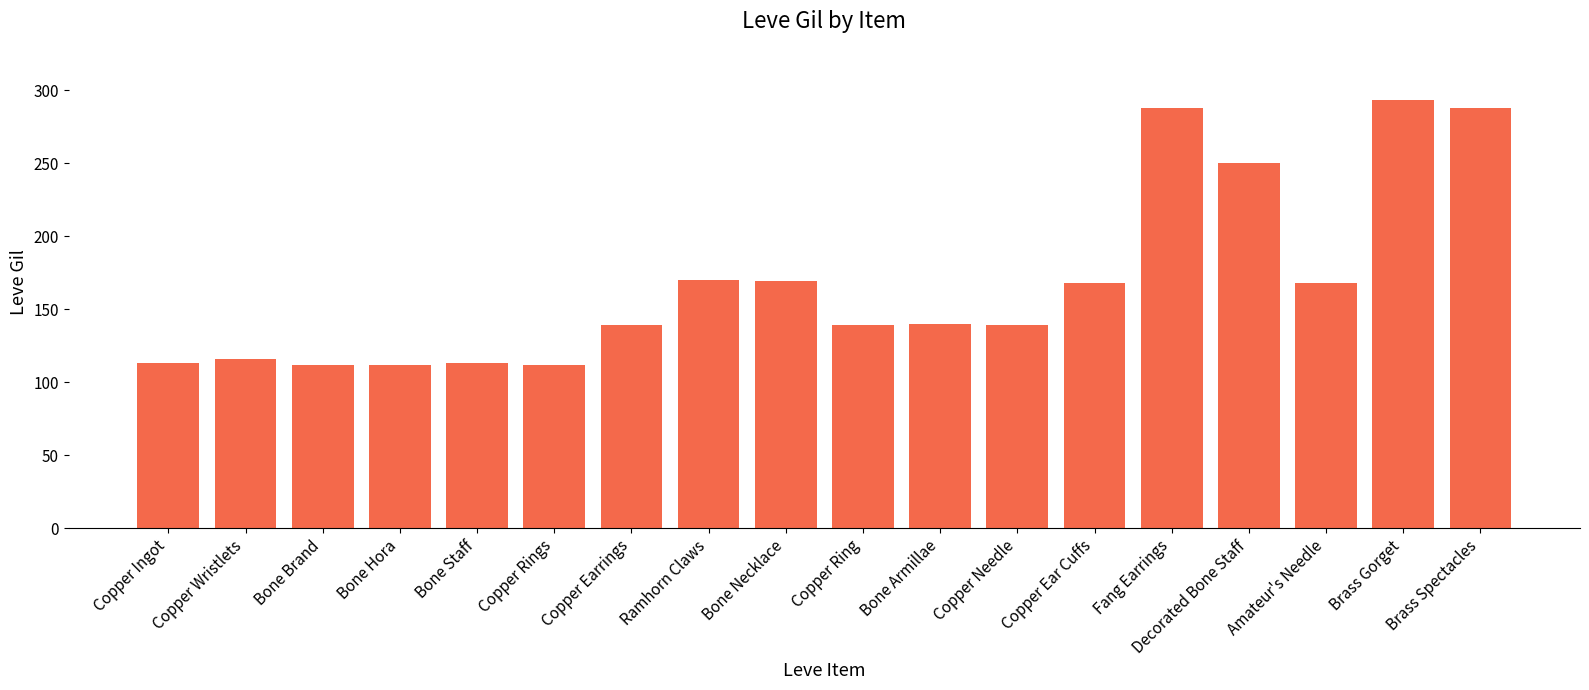

What is the maximum value shown in the chart?

293